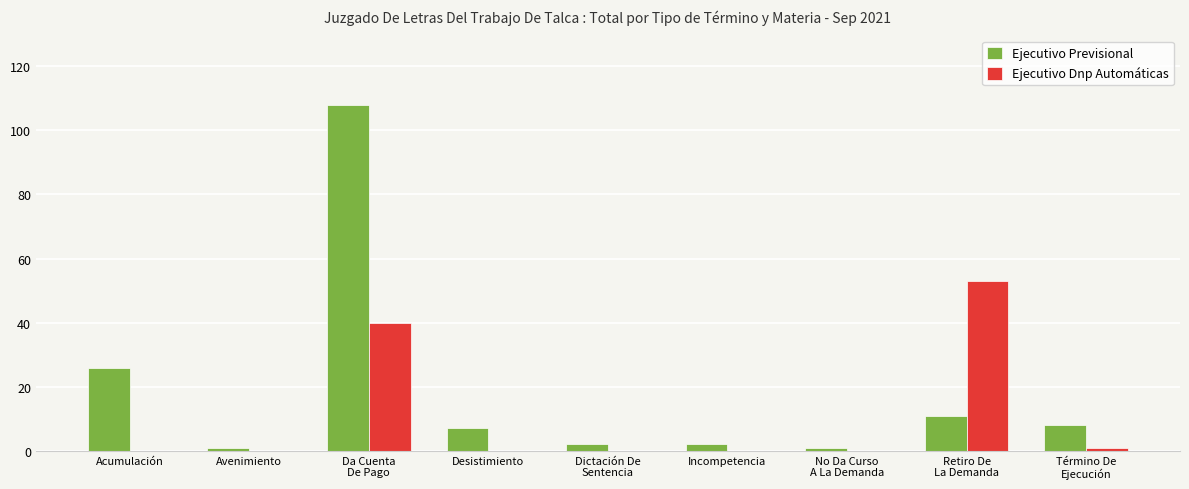

Count the number of categories in the chart.

9